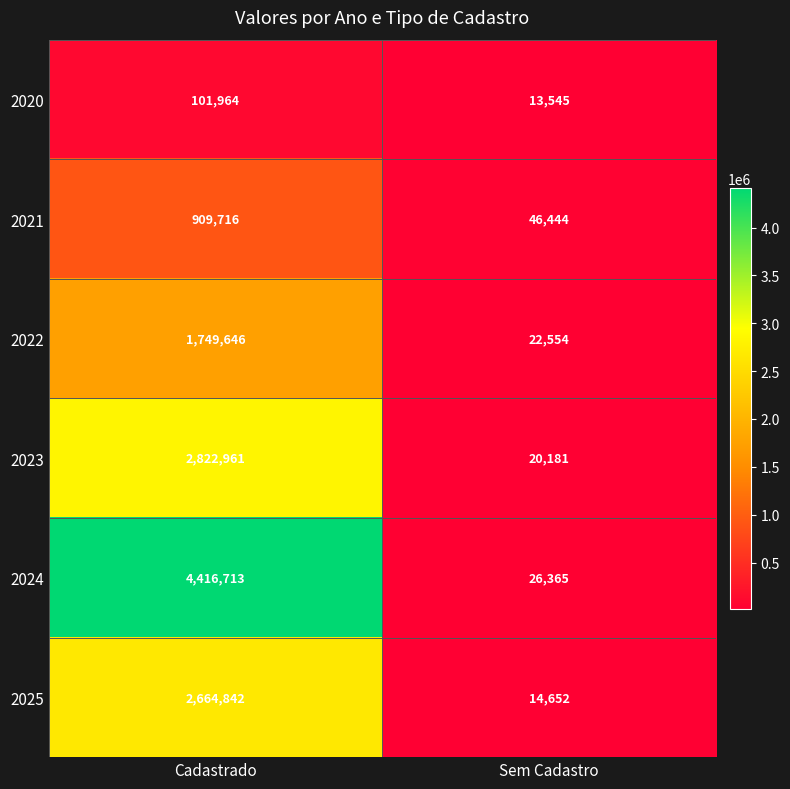

What value does the 2020 series have at Sem Cadastro, to the nearest 100?

13500